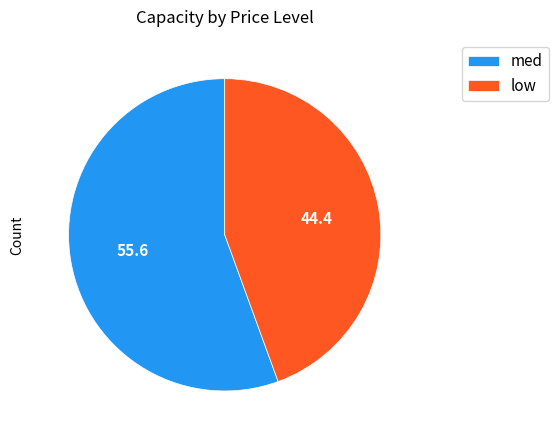

Which has a higher value, med or low?

med